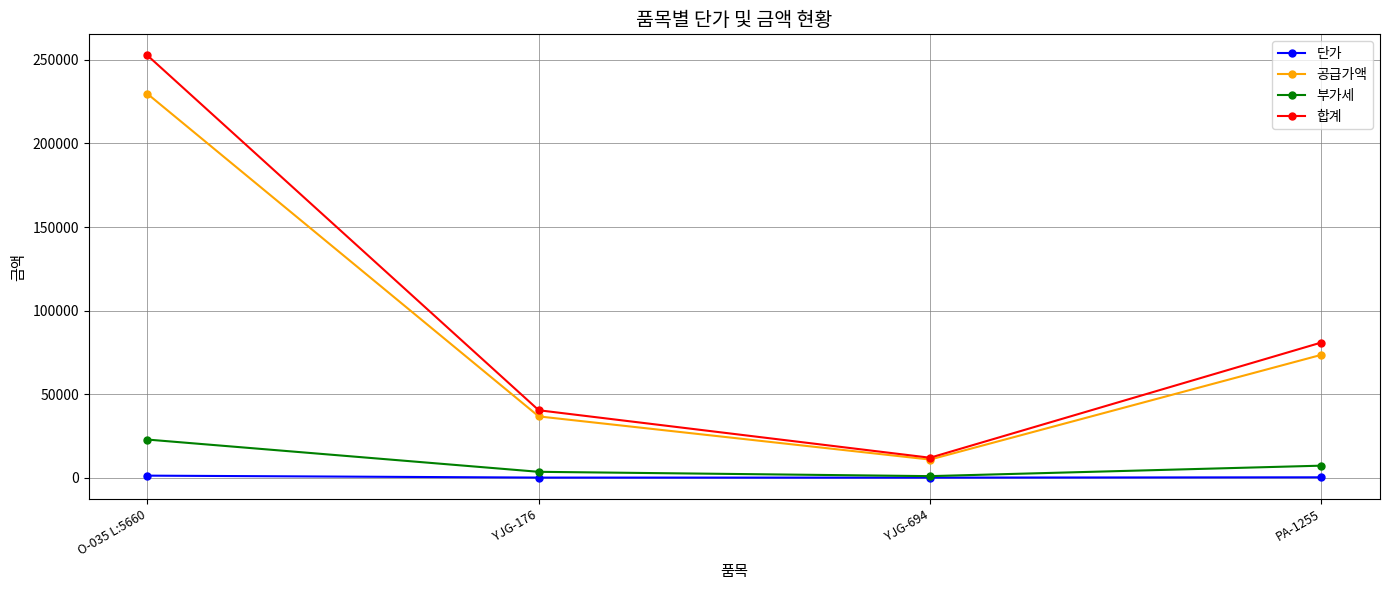

Which series has the widest spread of values?

합계